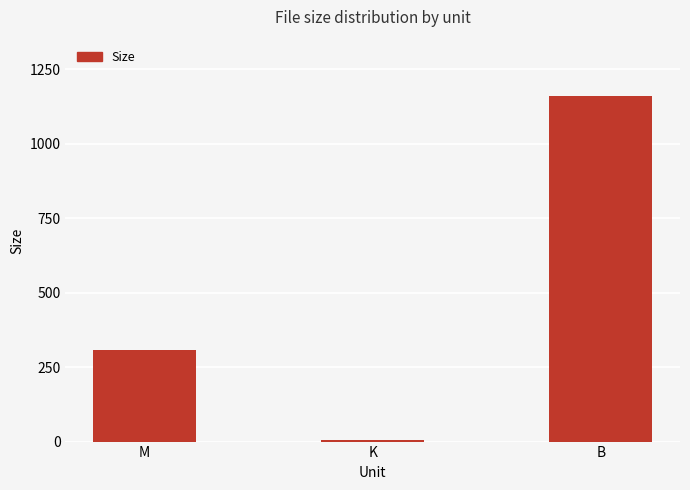

Count the number of values greater than 308.

2